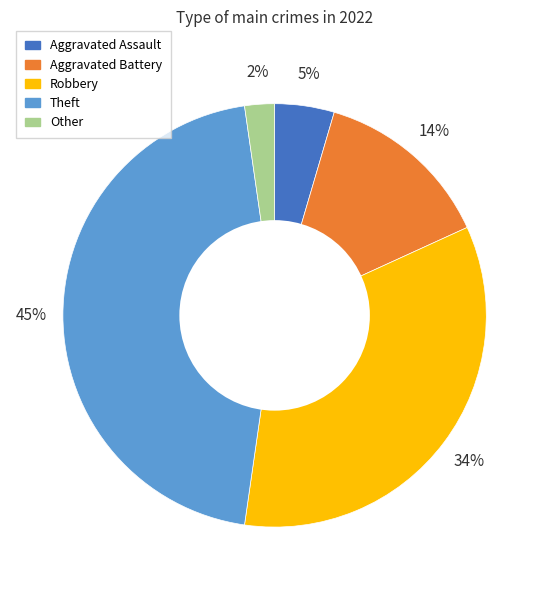

The Theft slice represents 45% of the pie. True or false?

True